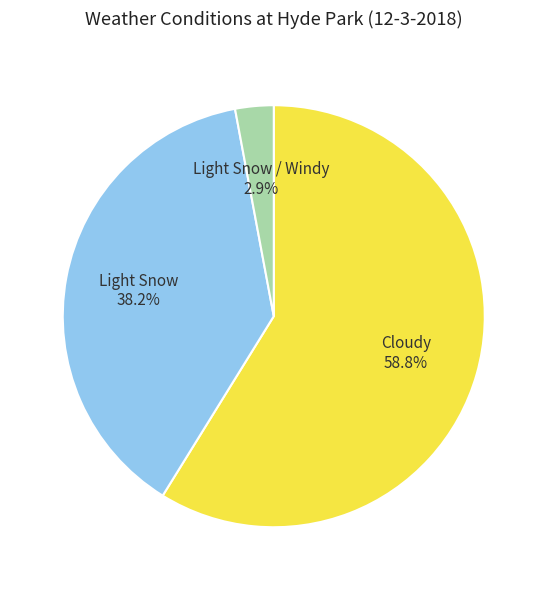

What percentage is NOT represented by Light Snow?

61.8%